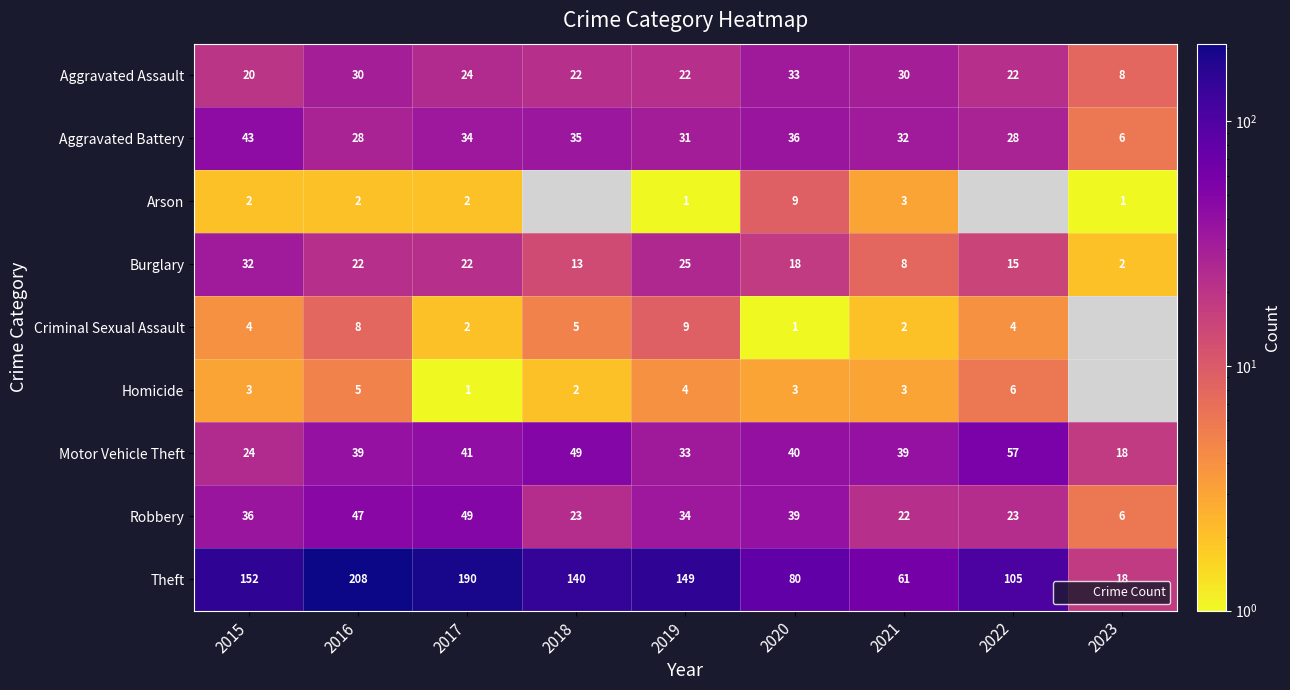

Where does the Aggravated Battery series first go above 32?

2015